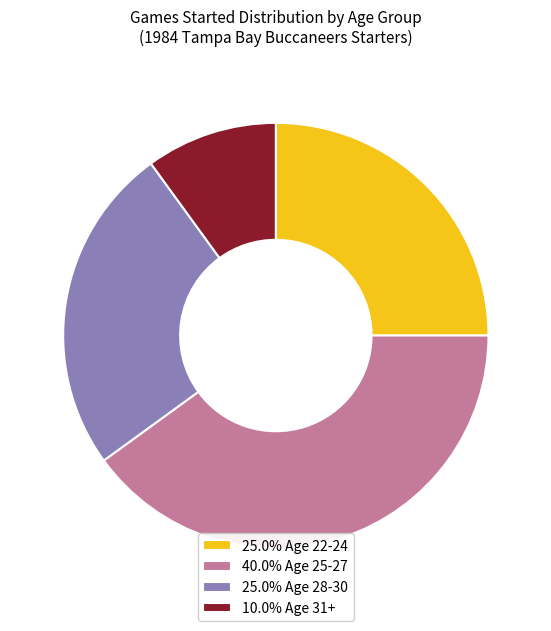

Do 40.0% Age 25-27 and 25.0% Age 28-30 together represent more than half of the pie?

Yes